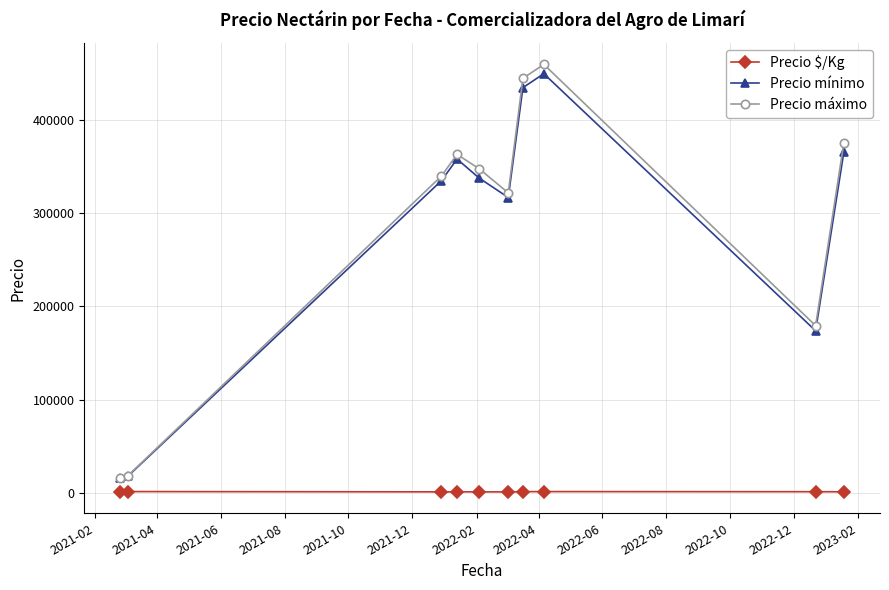

What is the highest value of the Precio mínimo series?

450000.0